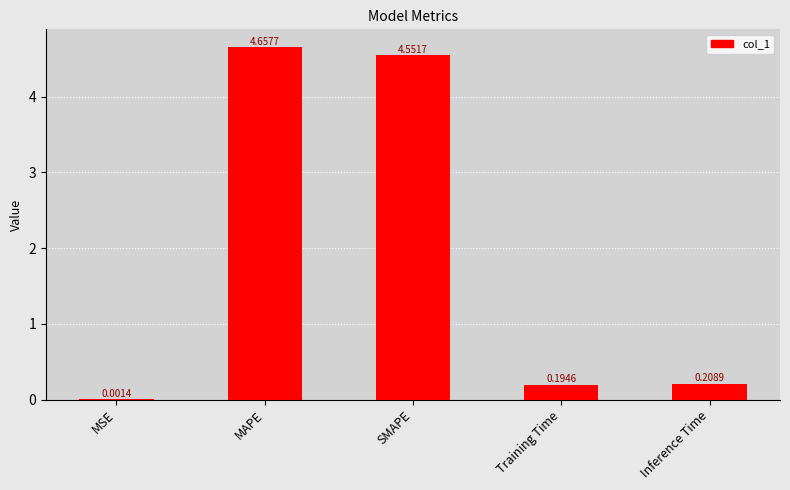

At which category does the chart reach its peak across all series?

MAPE